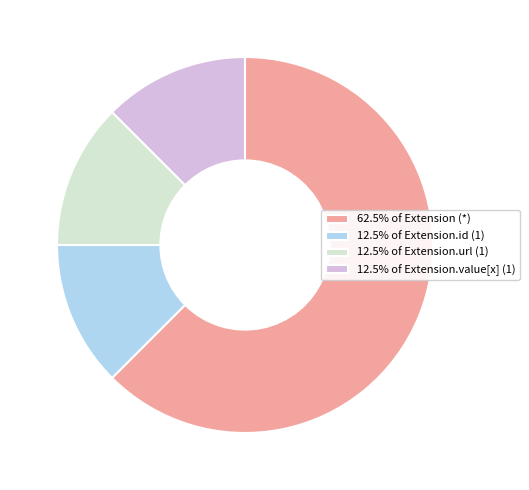

Count the number of slices in the pie.

4